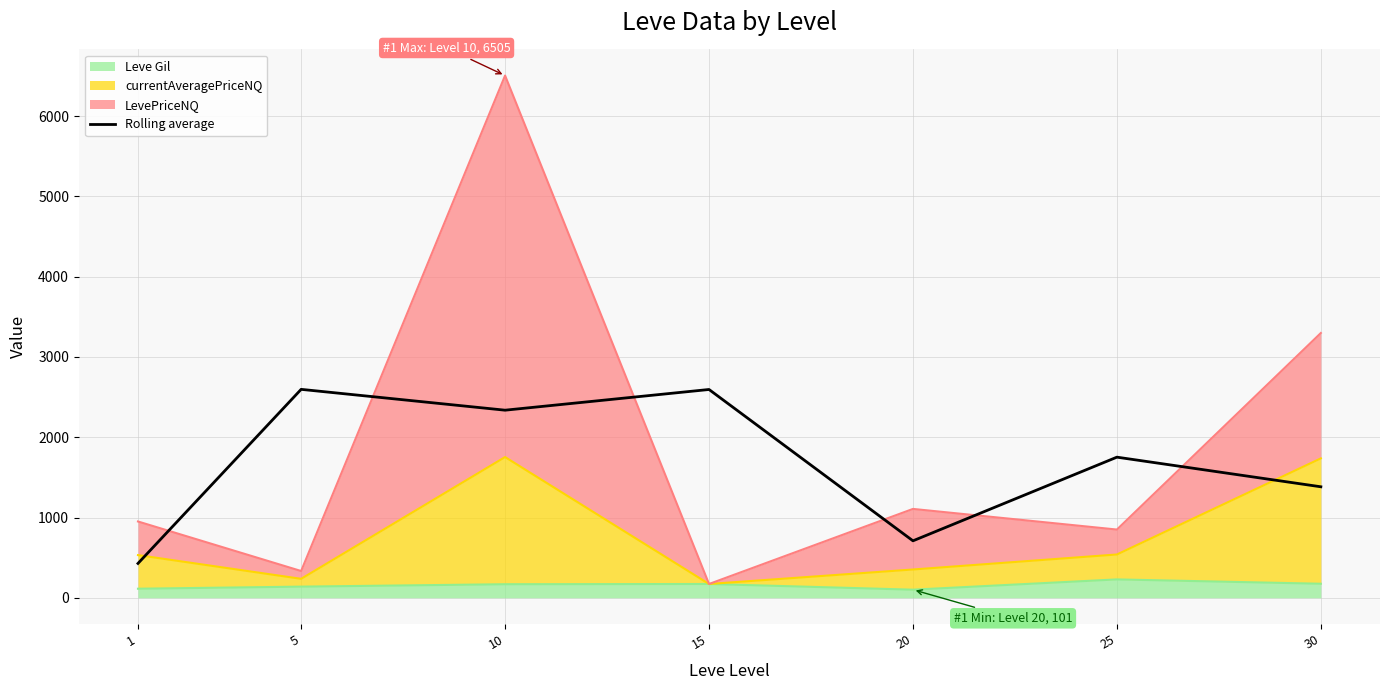

True or false: the data has more than 1 interior local peaks.

True